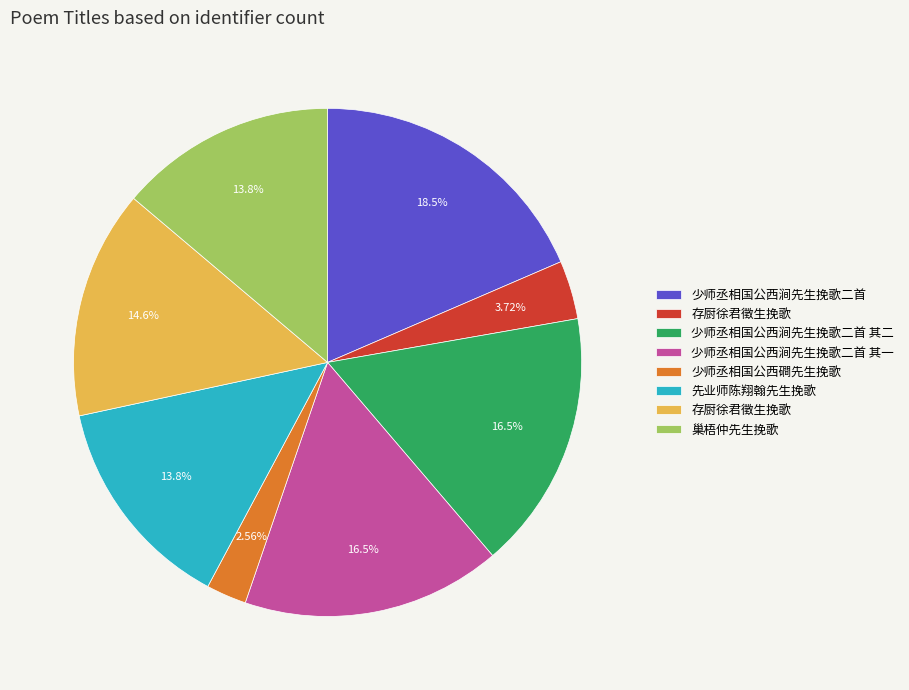

Is there any slice that represents more than half of the pie?

No